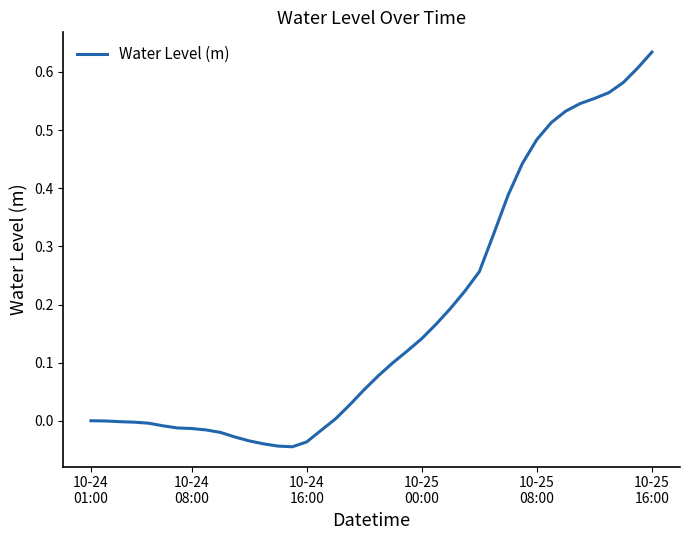

What is the difference between the maximum and minimum values?

0.7